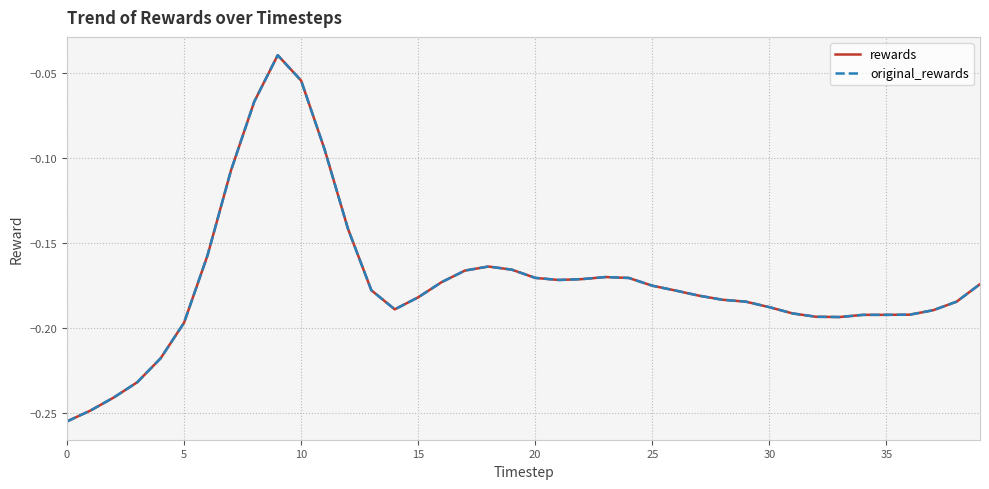

At which category does original_rewards reach its first local peak?

9